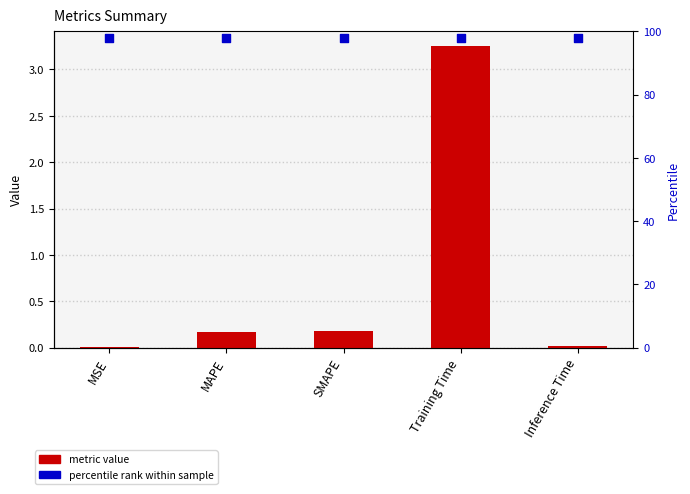

Which series reaches the maximum Y coordinate?

percentile rank